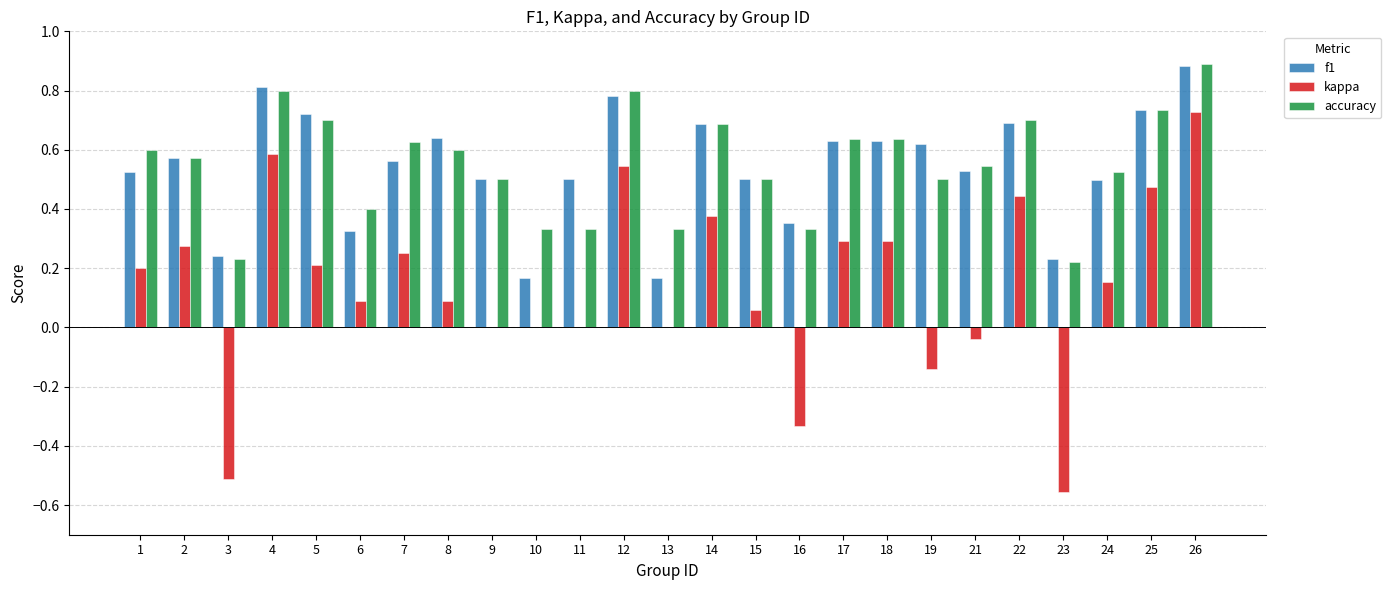

Is the value of accuracy at 23 greater than the value of f1 at 12?

No